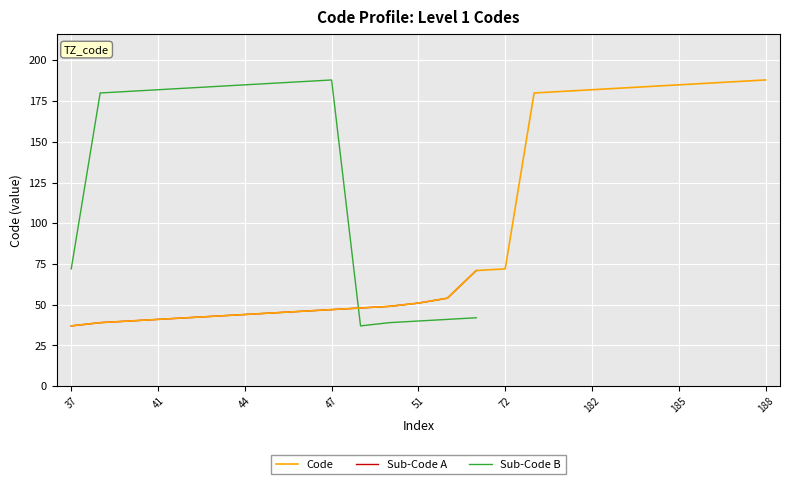

List the labels in order of value, smallest first.

37, 39, 40, 41, 42, 43, 44, 45, 46, 47, 48, 49, 51, 54, 71, 72, 180, 181, 182, 183, 184, 185, 186, 187, 188